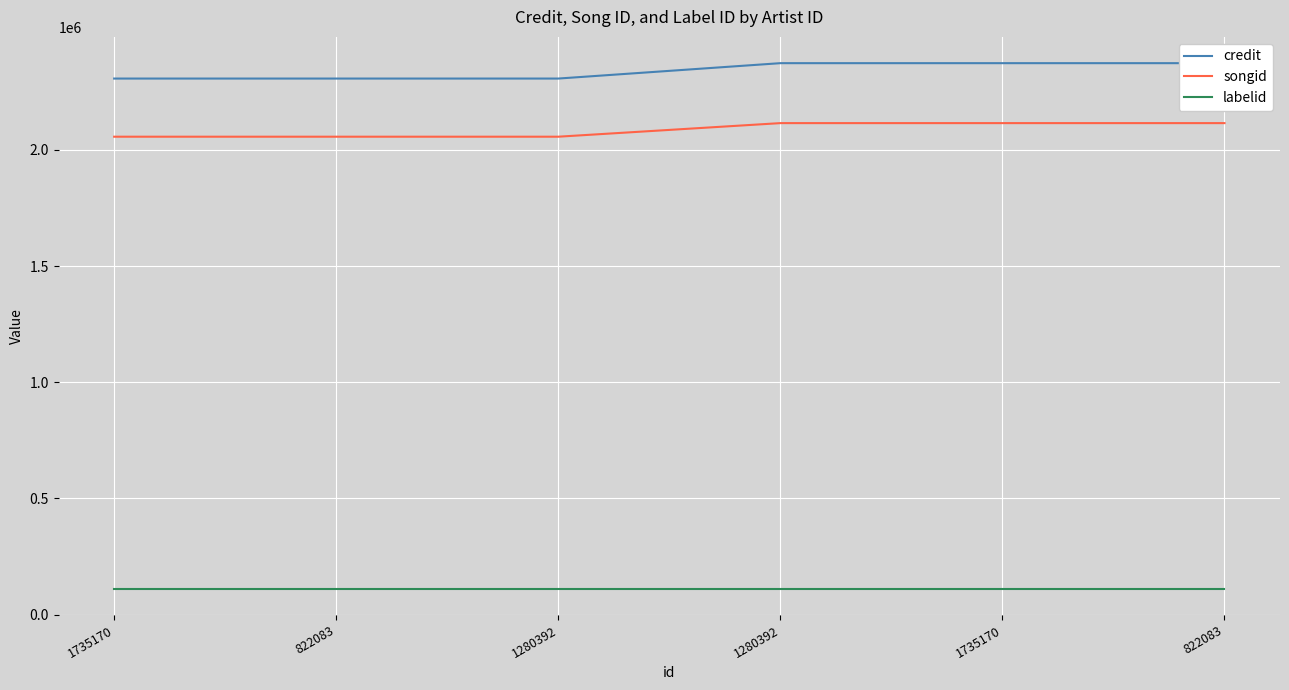

Which series changed the most between 1280392 and 1280392?

credit